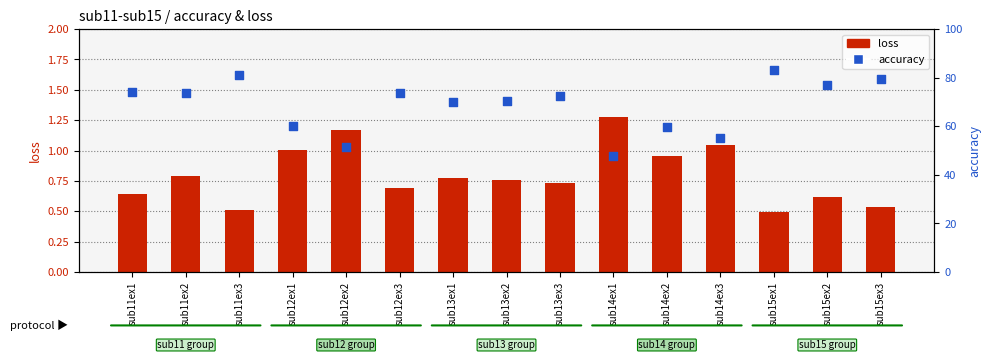

At which category is the sum across all series the highest?

sub15ex1